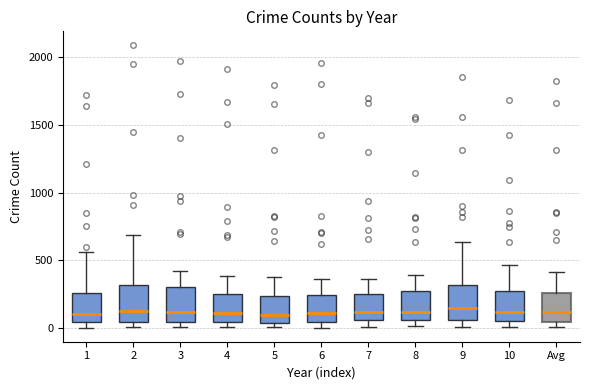

Reading left to right, transcribe this box plot: for each box, give where its median line is, the range the box spans, and where its two whiskers end, as read against the y-axis. The values are not printed on the chart, so give them approximately, as read against the axis.

1: median 100, box 50 to 250, whiskers 0 to 550
2: median 150, box 50 to 300, whiskers 0 to 700
3: median 100, box 50 to 300, whiskers 0 to 400
4: median 100, box 50 to 250, whiskers 0 to 400
5: median 100, box 50 to 250, whiskers 0 to 400
6: median 100, box 50 to 250, whiskers 0 to 350
7: median 100, box 50 to 250, whiskers 0 to 350
8: median 100, box 50 to 250, whiskers 0 to 400
9: median 150, box 50 to 300, whiskers 0 to 650
10: median 100, box 50 to 250, whiskers 0 to 450
Avg: median 100, box 50 to 250, whiskers 0 to 400